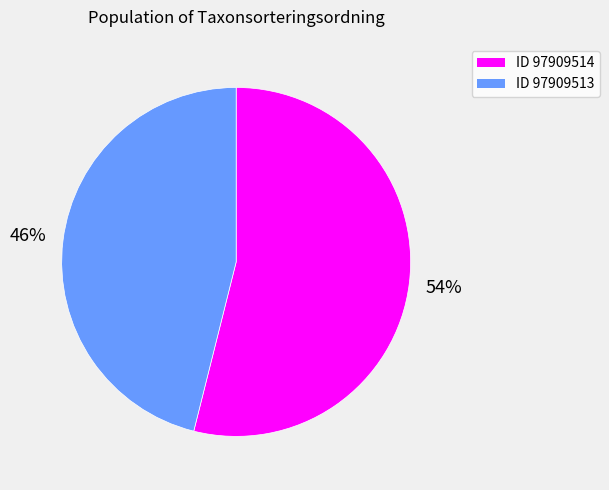

Does any single category account for the majority?

Yes